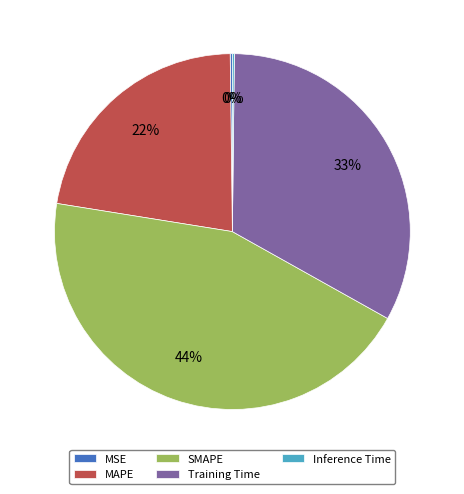

Which slice is the largest?

SMAPE